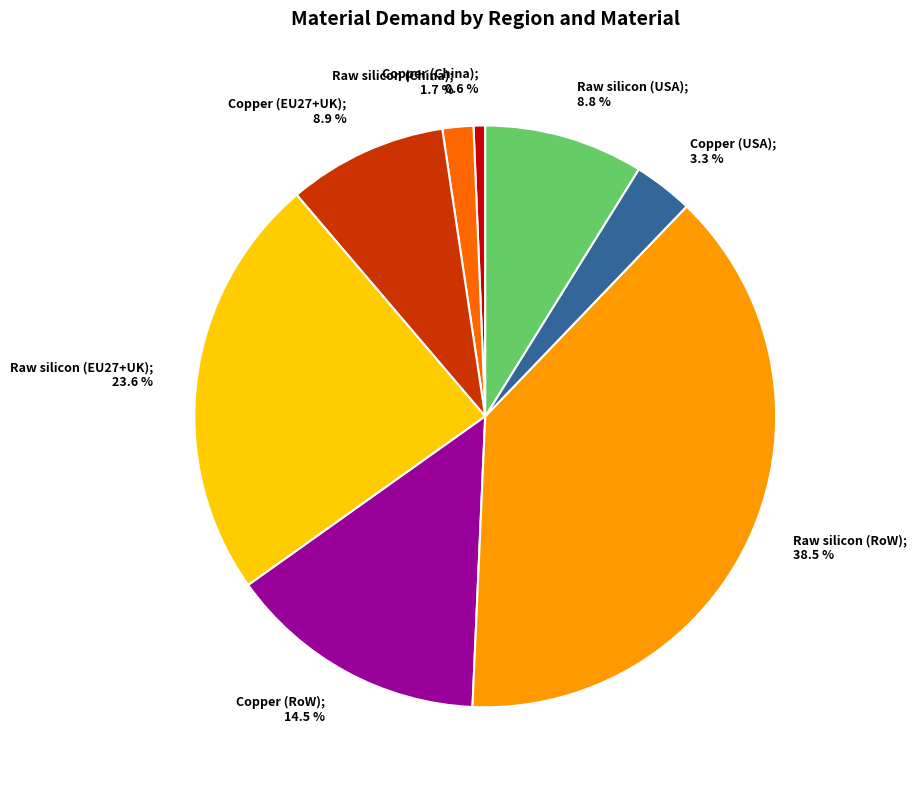

To the nearest percent, what is the difference between the largest and smallest slice percentages?

38%